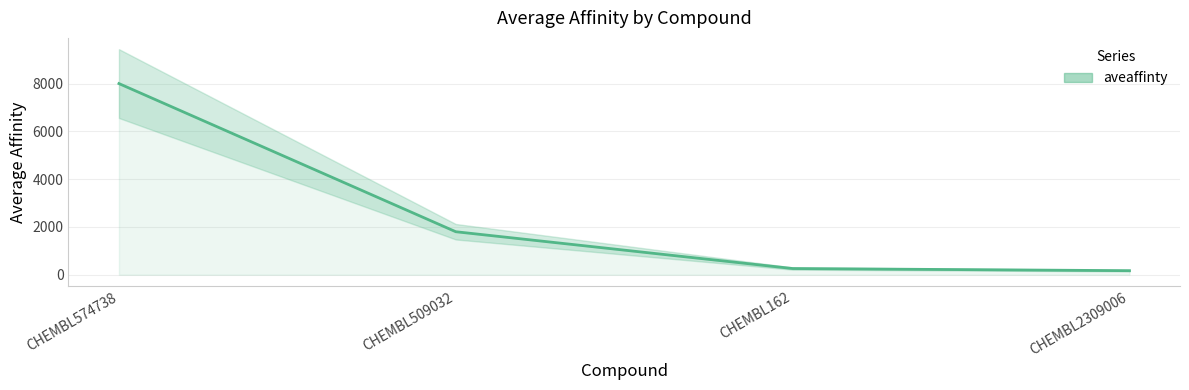

True or false: there are more than 1 points higher than both neighbors.

False